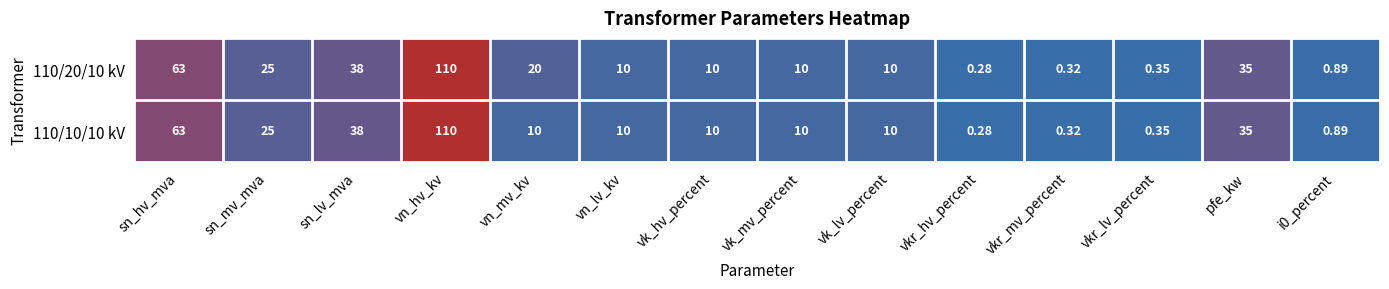

Which category has the highest value across all series?

vn_hv_kv